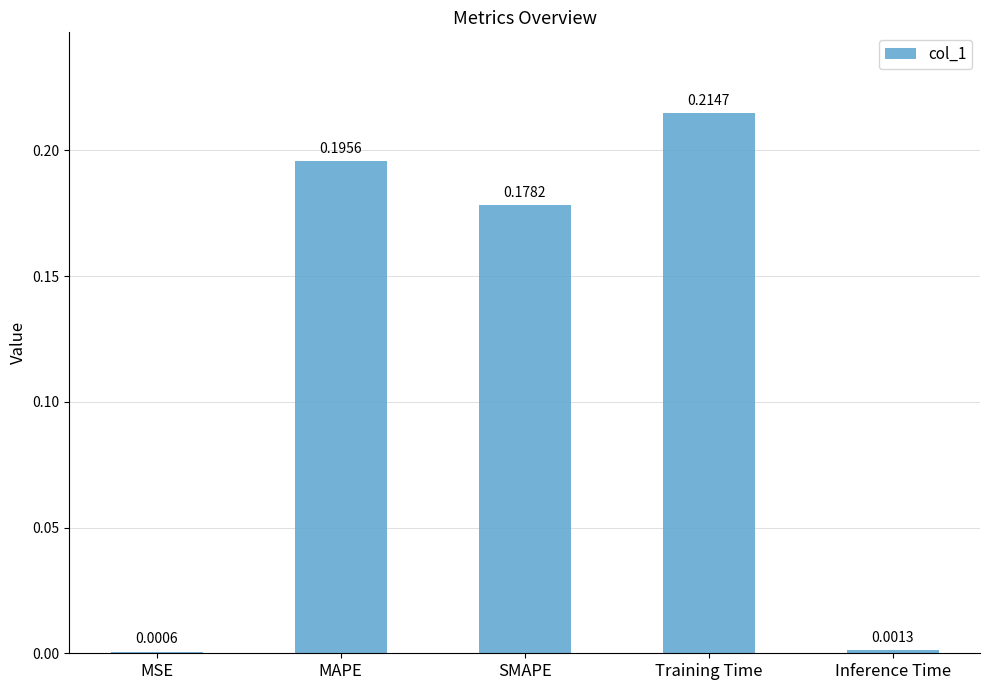

Where is the data nearest to the value 0?

MSE